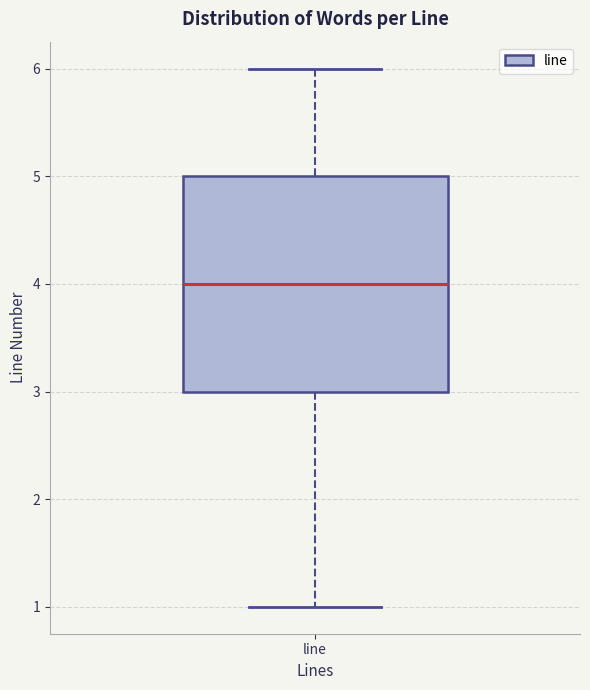

Read this box plot against the y-axis: the position of the median line, the range covered by the box, and the ends of both whiskers. The values are not printed on the chart, so give them approximately, as read against the axis.

median 4, box 3 to 5, whiskers 1 to 6